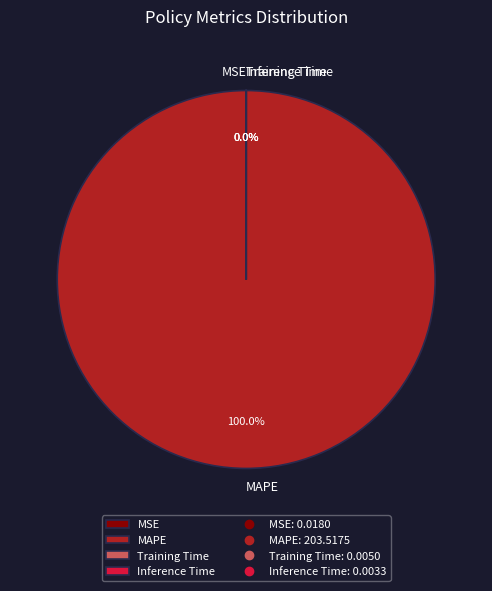

Is there any slice that represents more than half of the pie?

Yes